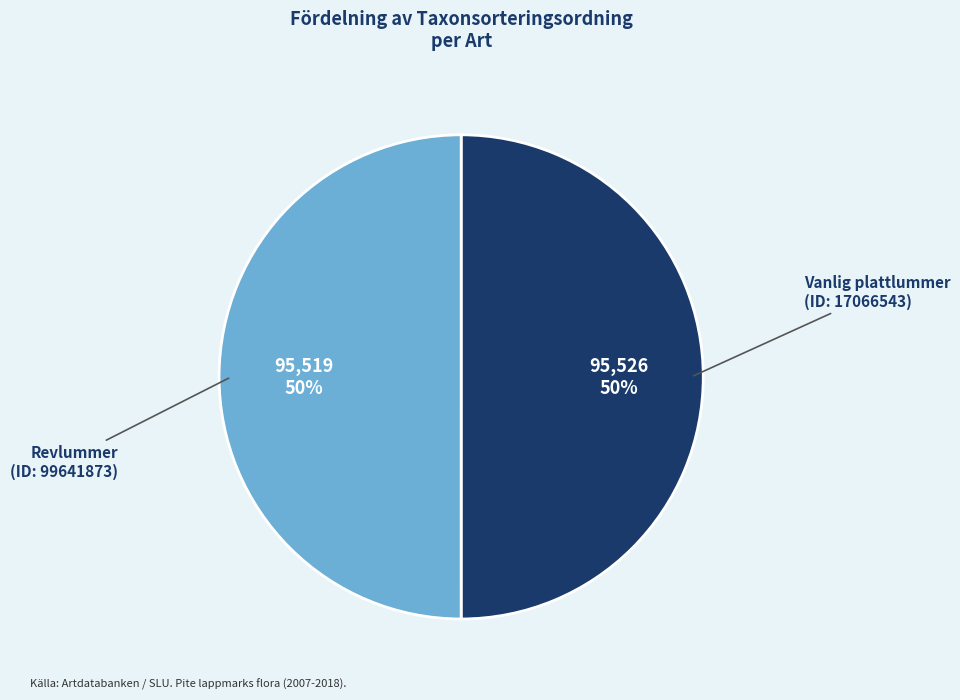

How many slices are in this pie chart?

2